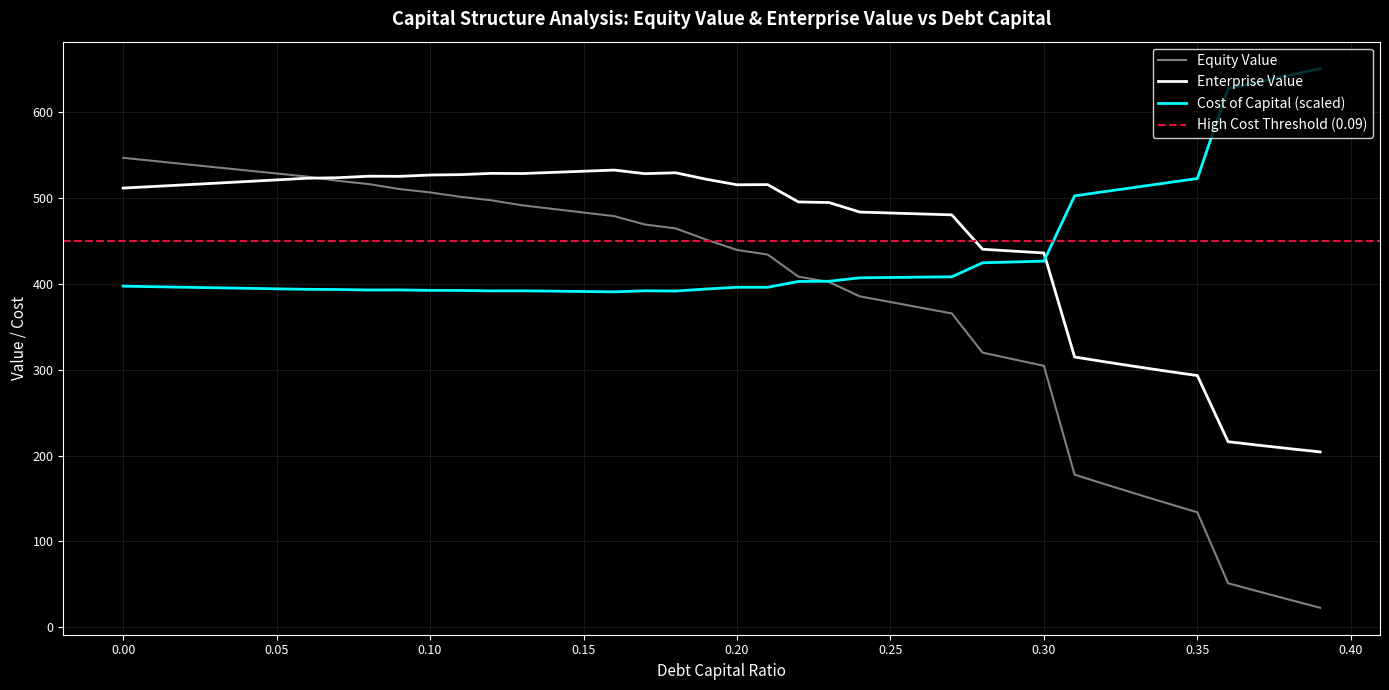

True or false: enterprise_value and cost_capital intersect in this chart.

True